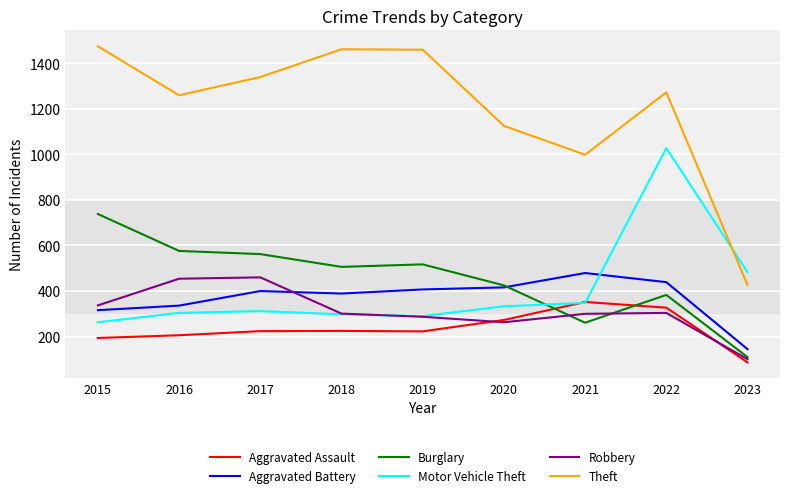

Where is Motor Vehicle Theft nearest to the value 645?

2023